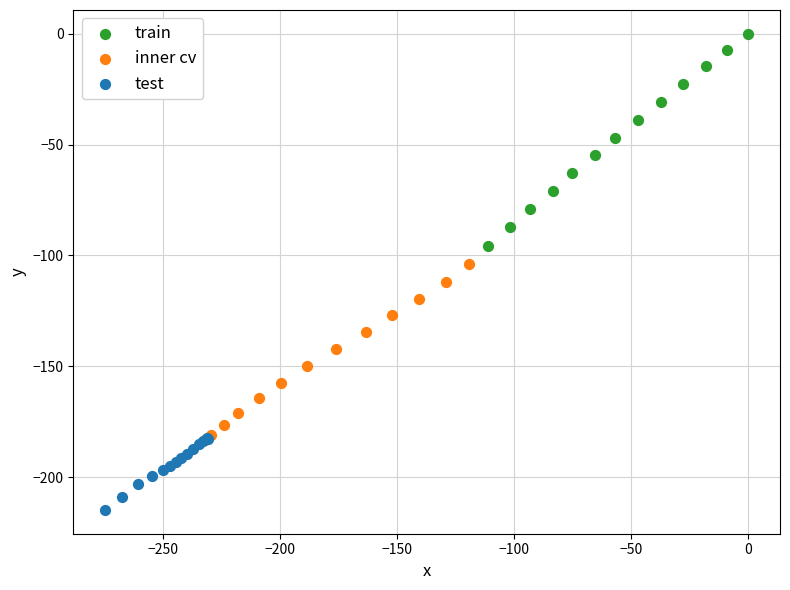

Which series contains the highest Y value?

train